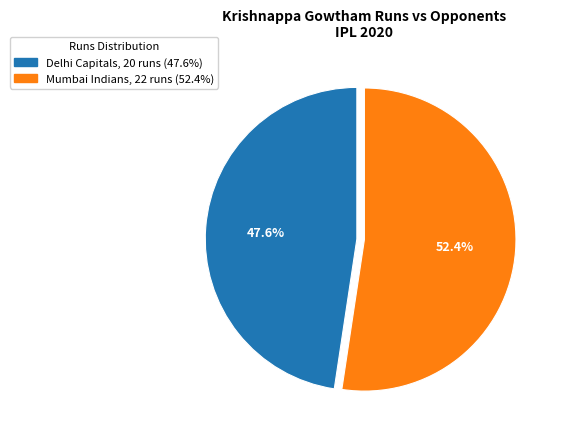

The Mumbai Indians slice represents 52% of the pie. True or false?

True